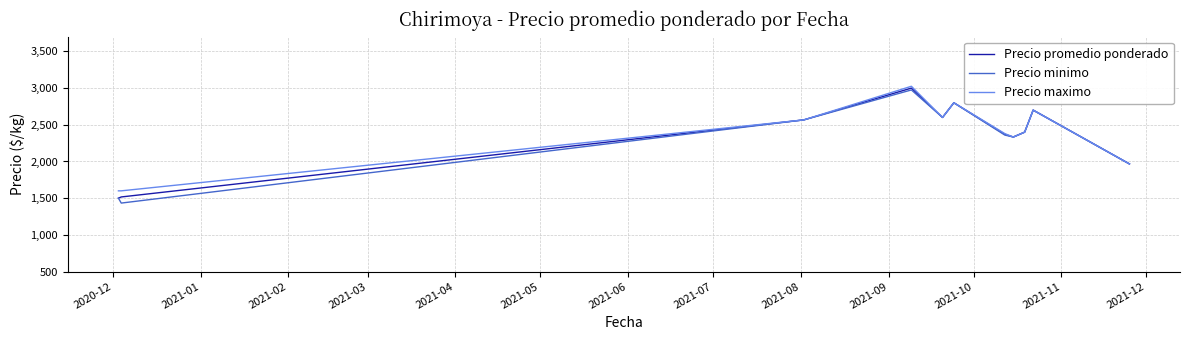

How many series are shown in this chart?

3